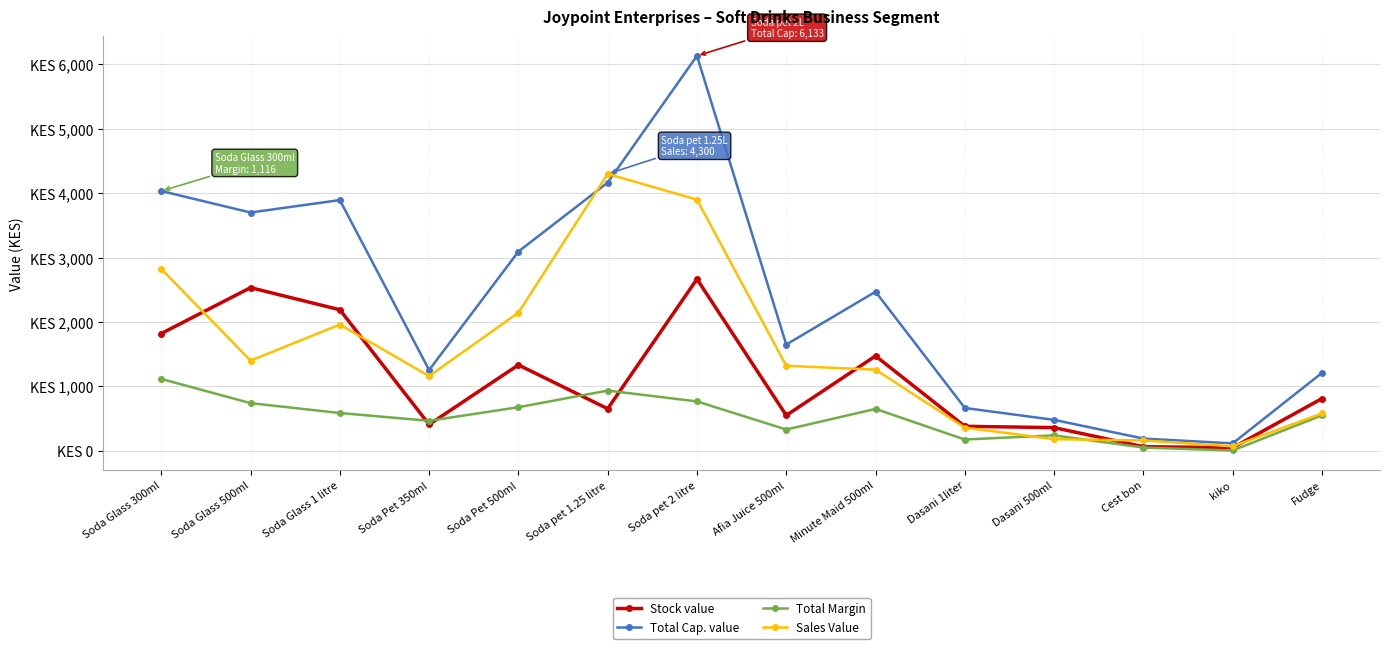

Is it true that Total Cap. value equals 2042.1 at Fudge?

False